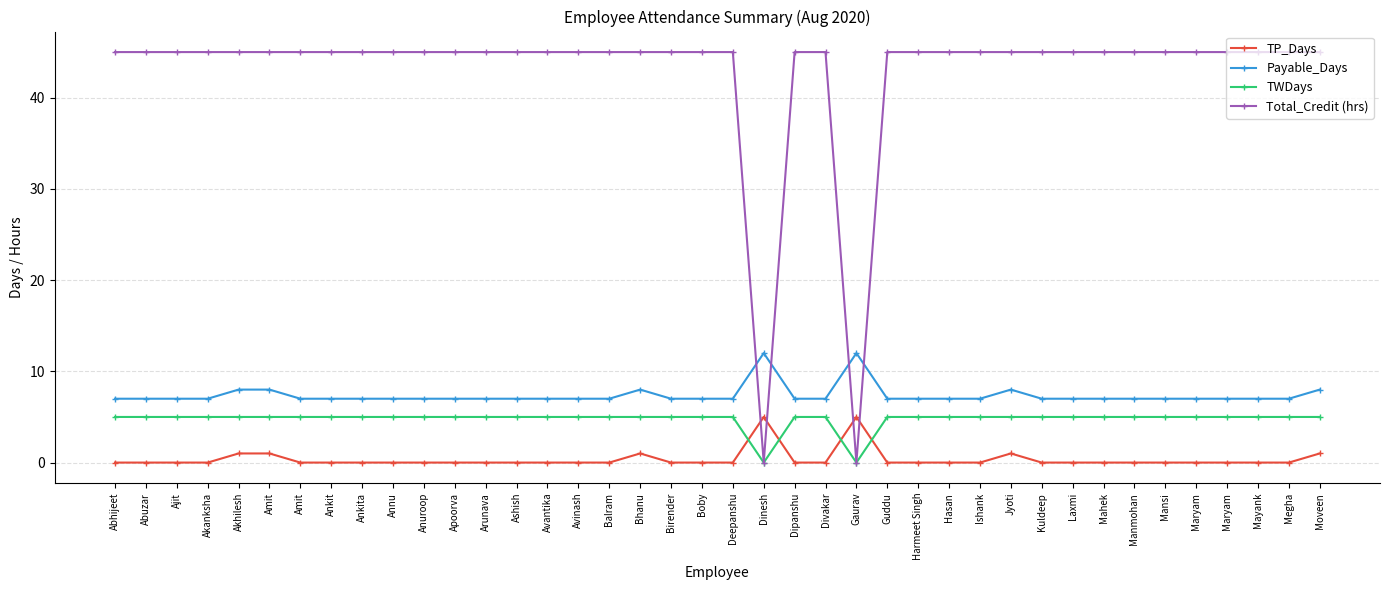

Reading left to right, transcribe all the data shown in this chart.

TP_Days: 0	0	0	0	1	1	0	0	0	0	0	0	0	0	0	0	0	1	0	0	0	5	0	0	5	0	0	0	0	1	0	0	0	0	0	0	0	0	0	1
Payable_Days: 7	7	7	7	8	8	7	7	7	7	7	7	7	7	7	7	7	8	7	7	7	12	7	7	12	7	7	7	7	8	7	7	7	7	7	7	7	7	7	8
TWDays: 5	5	5	5	5	5	5	5	5	5	5	5	5	5	5	5	5	5	5	5	5	0	5	5	0	5	5	5	5	5	5	5	5	5	5	5	5	5	5	5
Total_Credit (hrs): 45	45	45	45	45	45	45	45	45	45	45	45	45	45	45	45	45	45	45	45	45	0	45	45	0	45	45	45	45	45	45	45	45	45	45	45	45	45	45	45